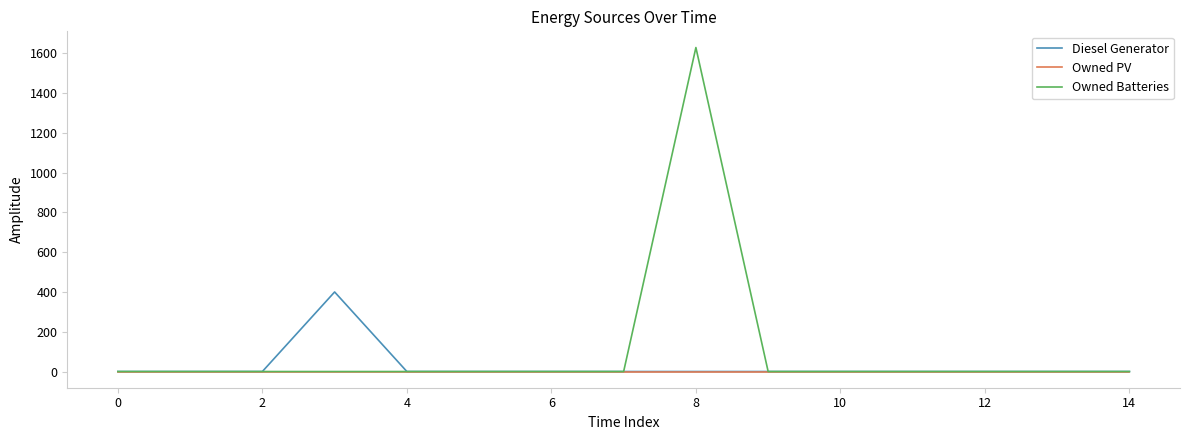

Rank the series by their maximum value, from highest to lowest.

Owned Batteries, Diesel Generator, Owned PV